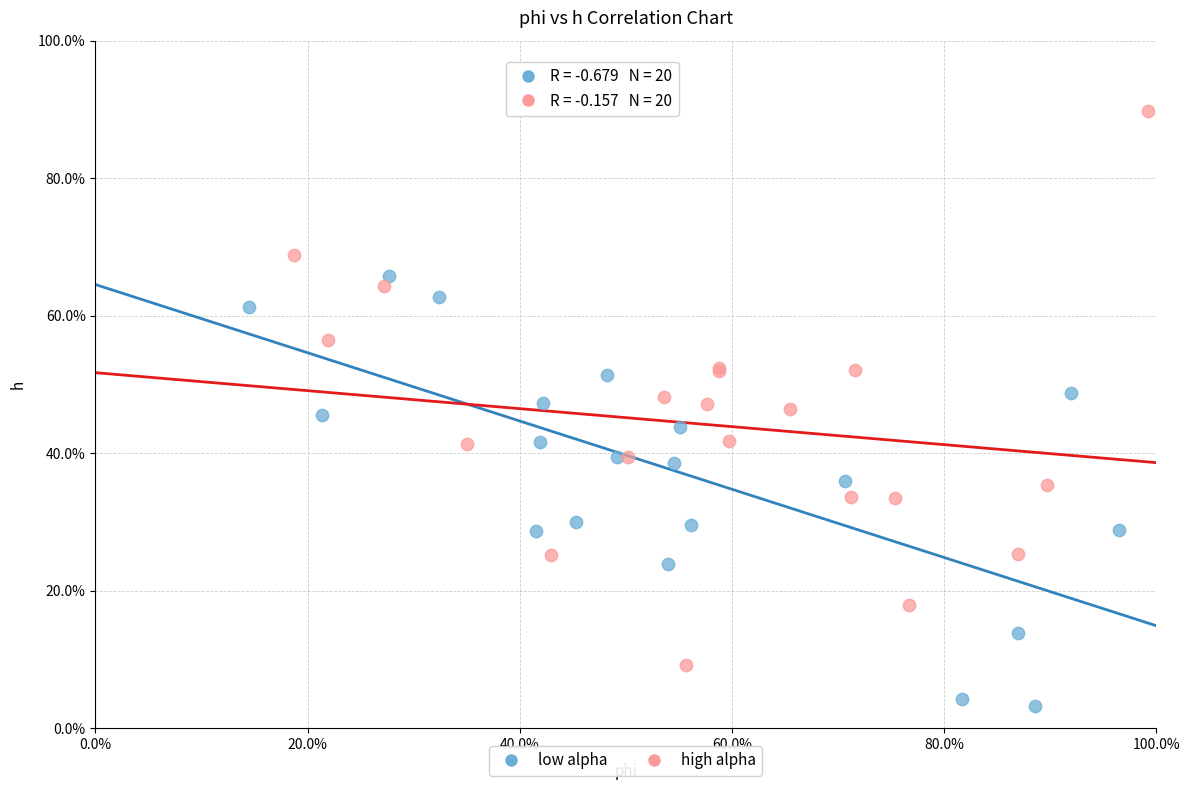

Which series has the largest Y range (max minus min)?

high alpha